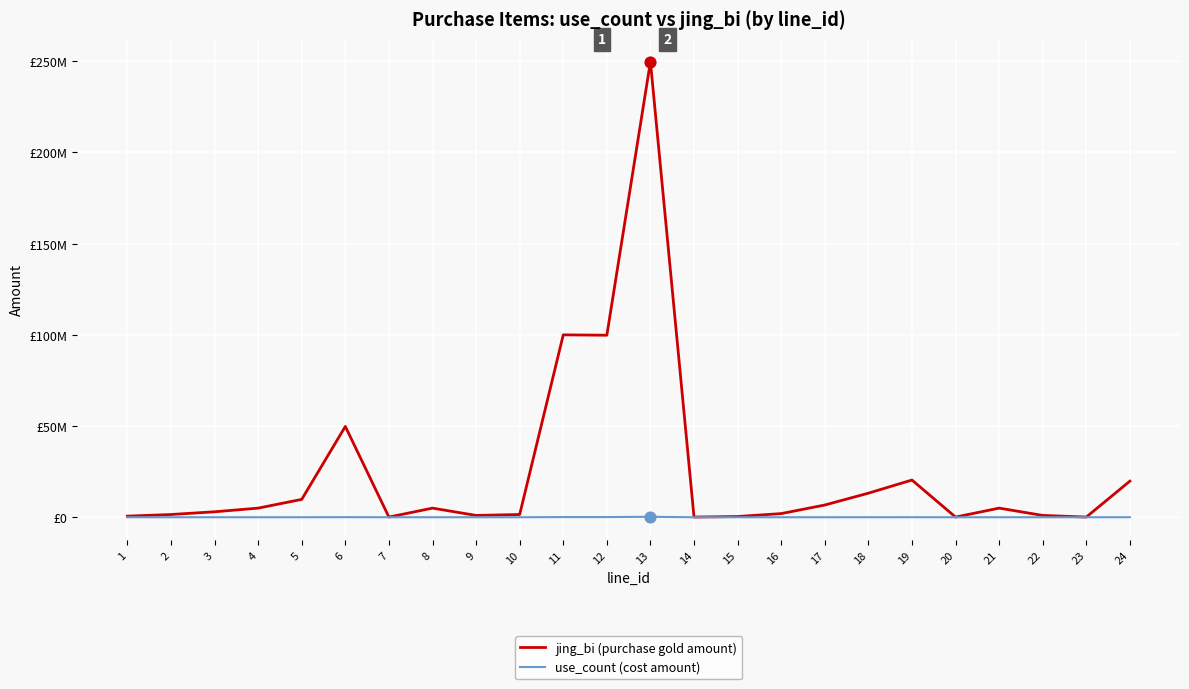

Which series has the largest total across all categories?

jing_bi (purchase gold amount)